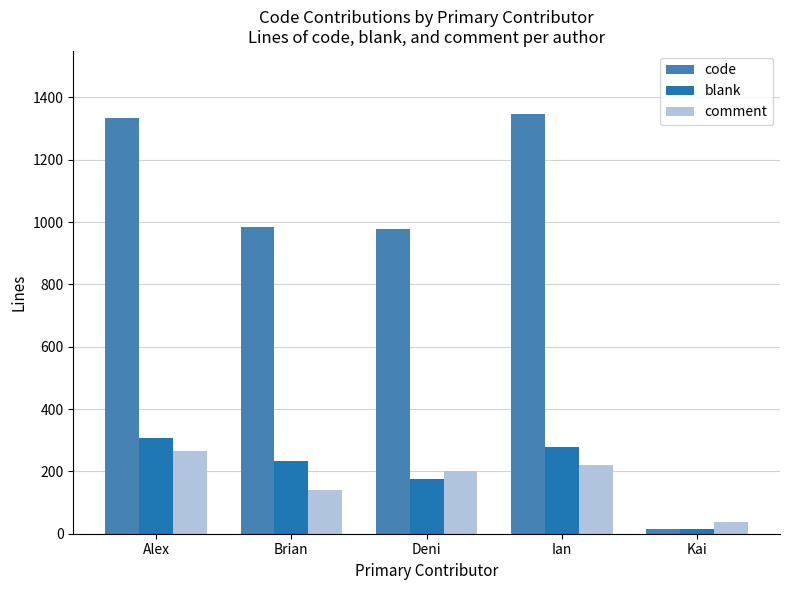

Read the blank value at Brian.

234